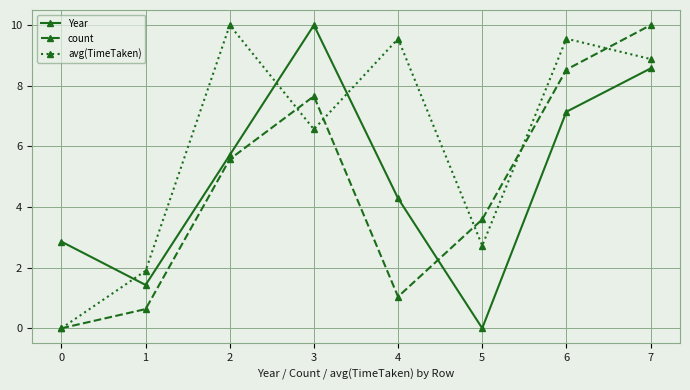

How many values in the Year series exceed 5?

4